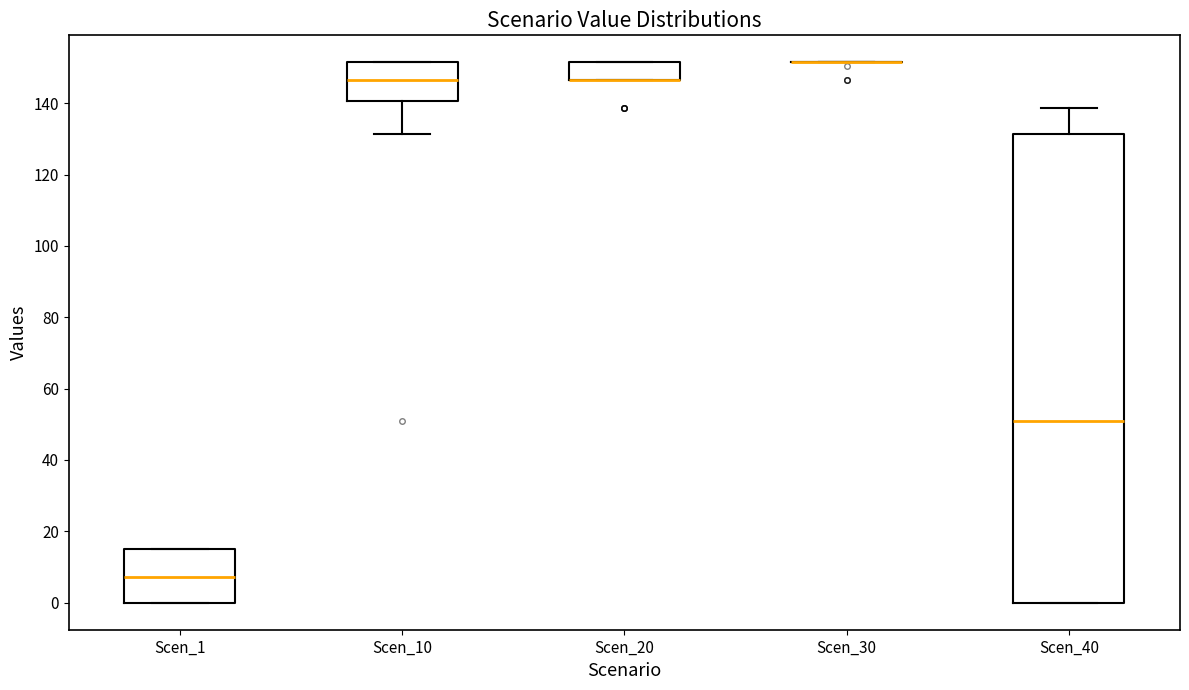

Reading left to right, read every box against the y-axis: the position of its median line, the range the box covers, and the ends of its whiskers. The values are not printed on the chart, so give them approximately, as read against the axis.

Scen_1: median 8, box 0 to 16, whiskers 0 to 16
Scen_10: median 146, box 140 to 152, whiskers 132 to 152
Scen_20: median 146 (drawn on the box's lower edge), box 146 to 152, whiskers 146 to 152
Scen_30: box collapsed to a line at 152, whiskers 152 to 152
Scen_40: median 50, box 0 to 132, whiskers 0 to 138